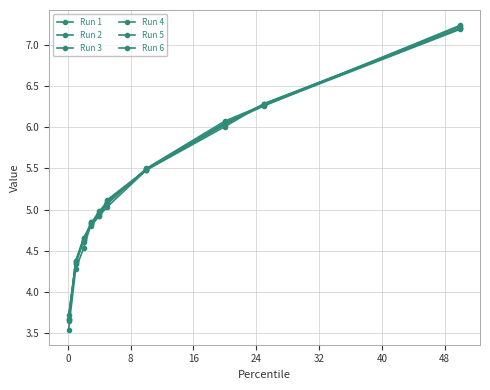

How many series are shown in this chart?

6